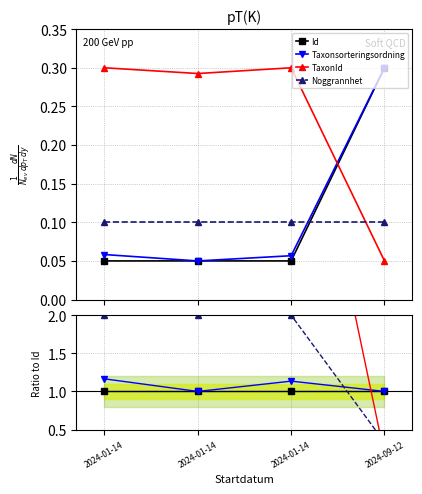

Between which two adjacent categories do Taxonsorteringsordning and TaxonId first intersect?

2024-01-14 and 2024-09-12